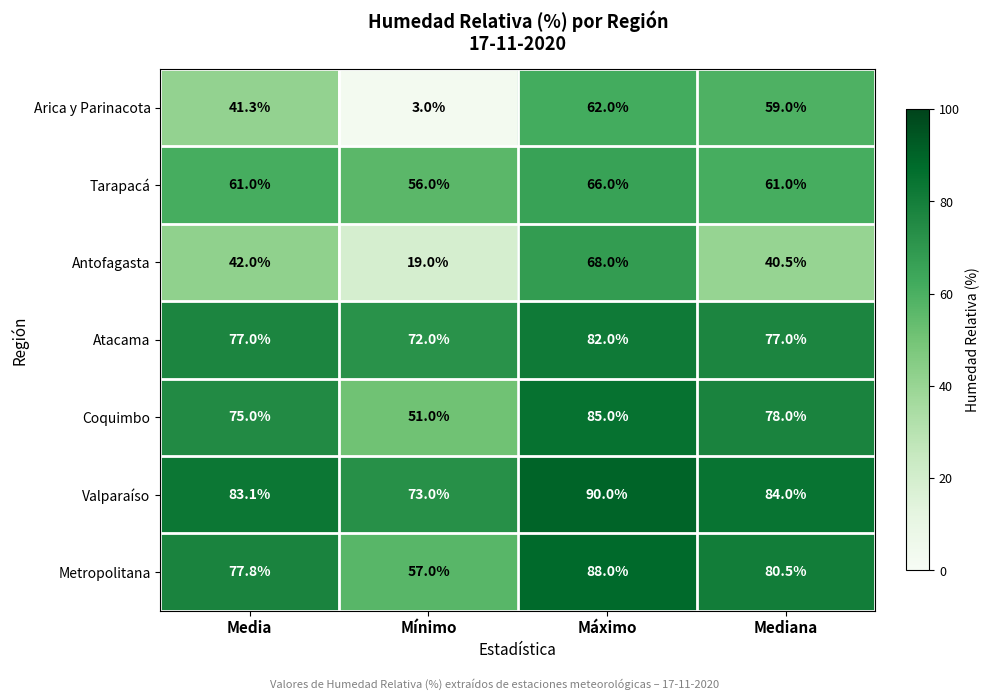

Which category has the lowest value across all series?

Mínimo